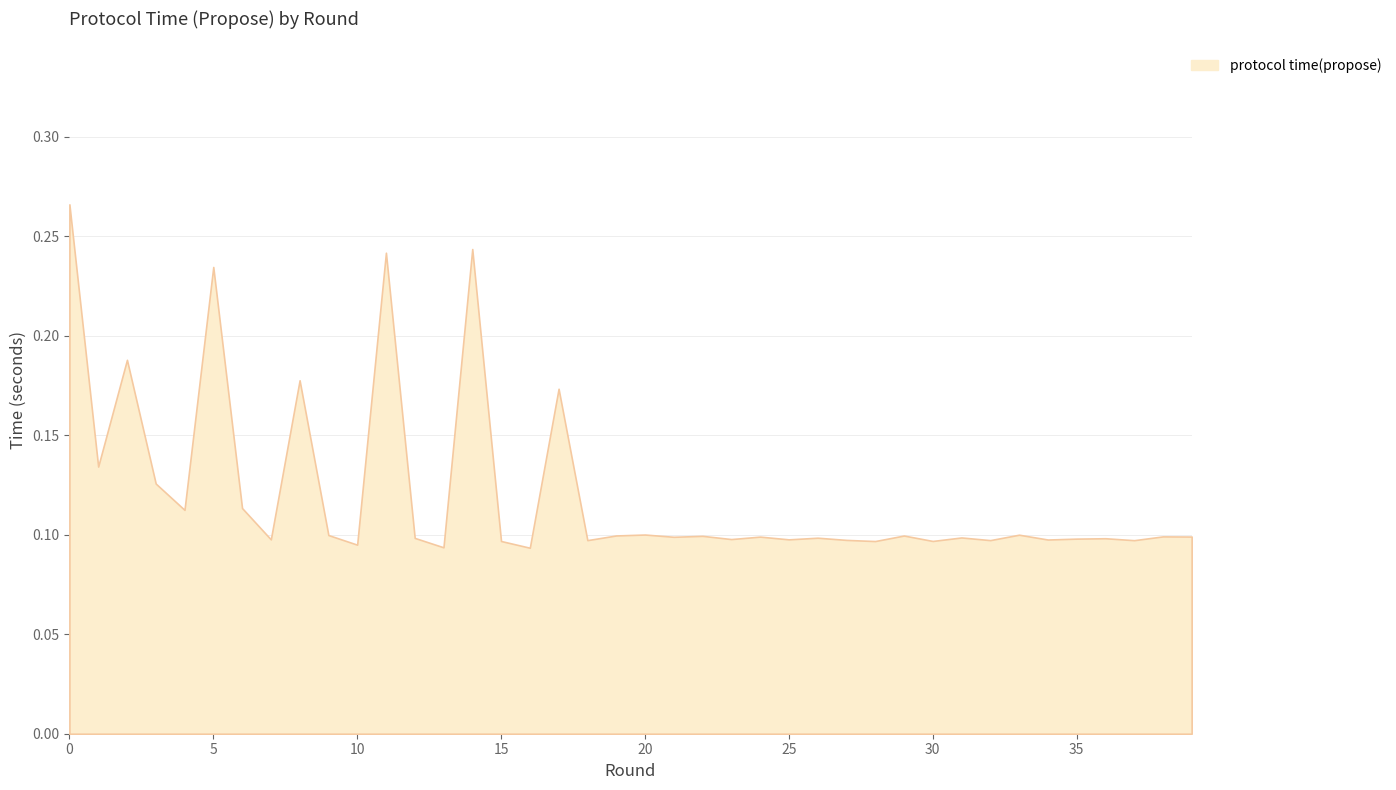

Is it true that the value at 30 is 0.1?

True